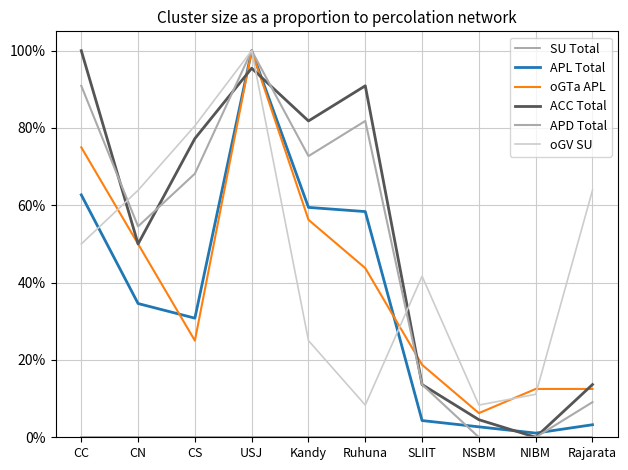

Does the chart have visible grid lines?

Yes